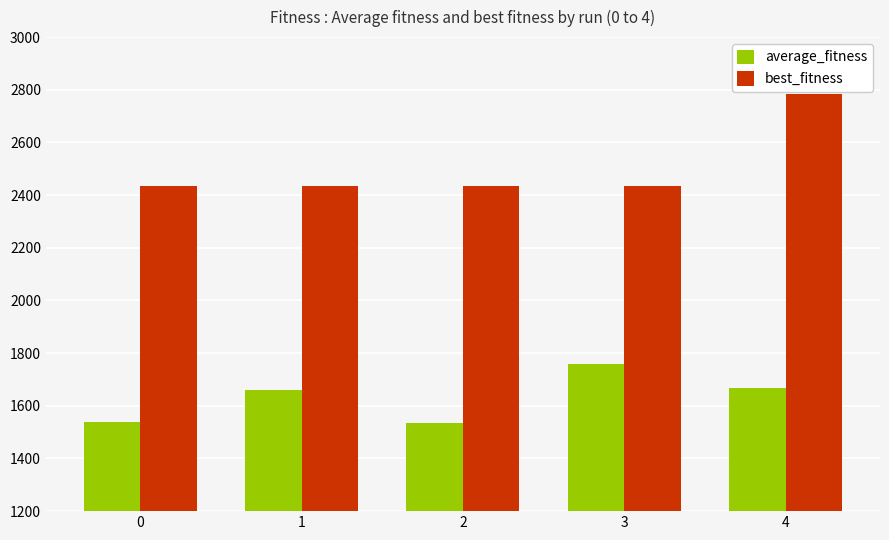

At how many categories does at least one series exceed 2711?

1